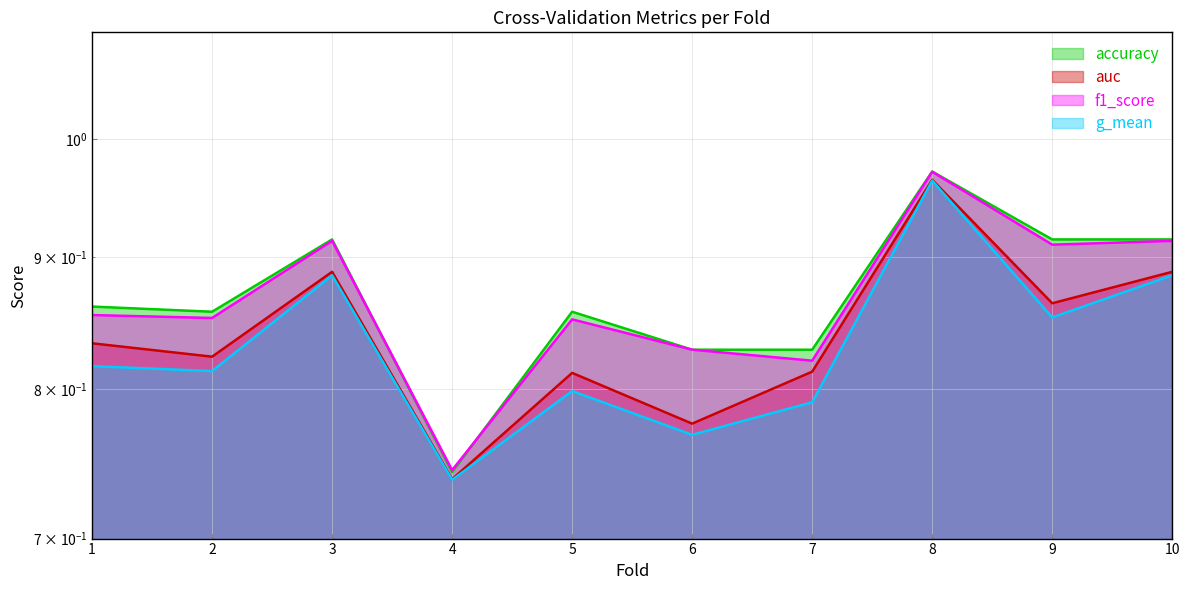

Rank the series by their maximum value, from lowest to highest.

g_mean, auc, f1_score, accuracy